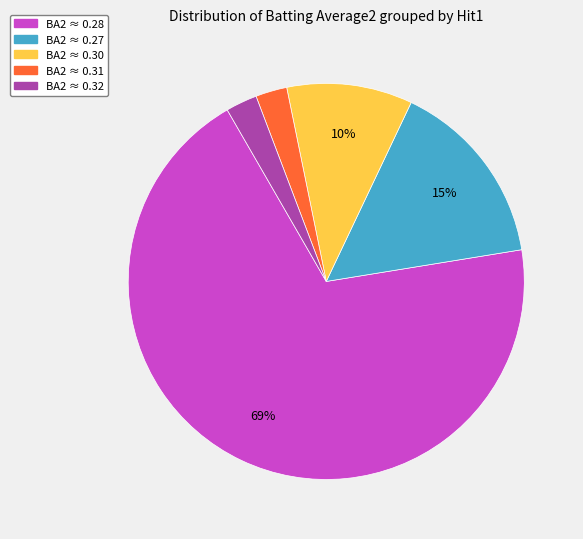

Is there a majority slice in this chart?

Yes